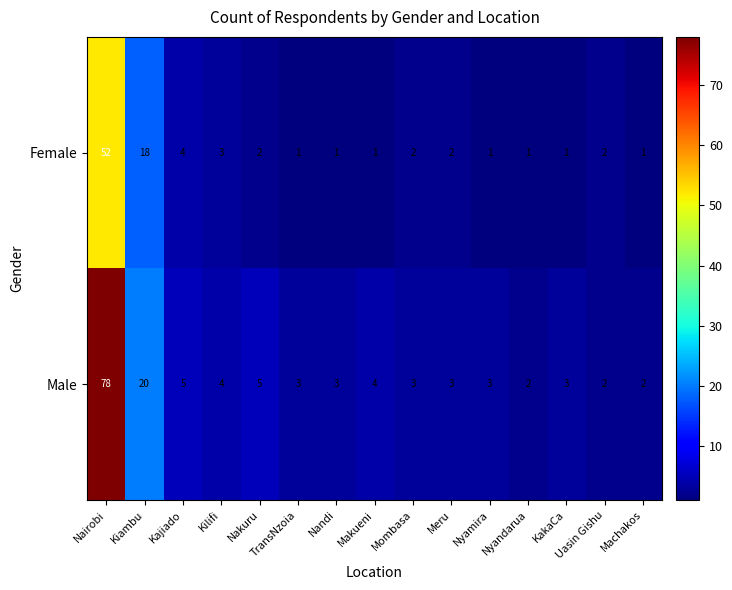

At which label does Male first exceed 3?

Nairobi